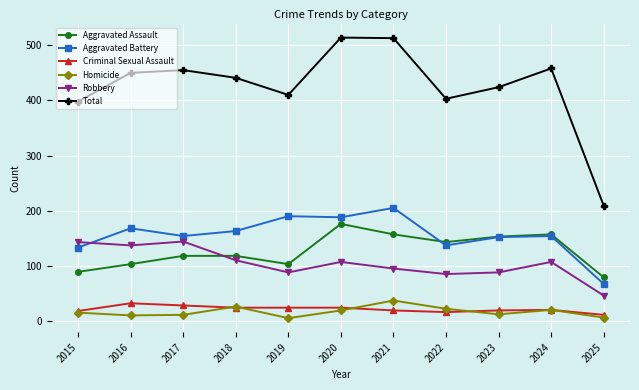

What is the difference between the Robbery values at 2017 and 2020?

37